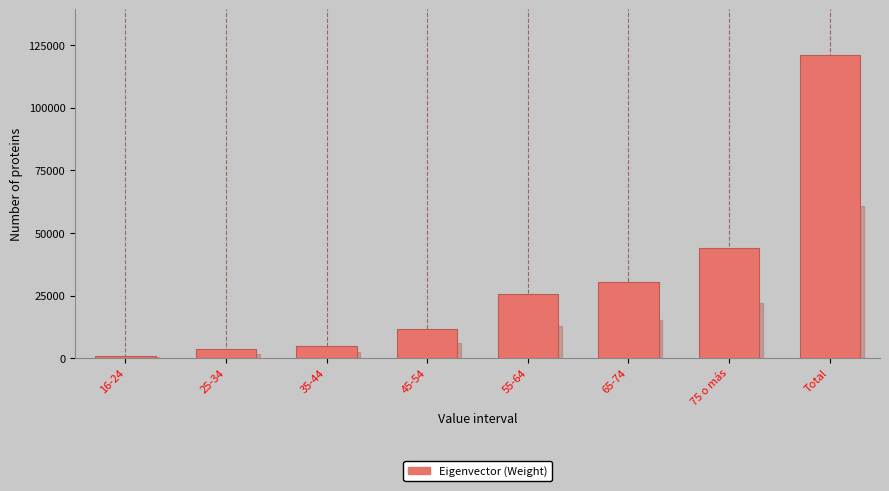

Reading right to left, what are all the values shown in this chart?

Total=121203	75 o más=43938	65-74=30531	55-64=25757	45-54=11763	35-44=4638	25-34=3570	16-24=1007